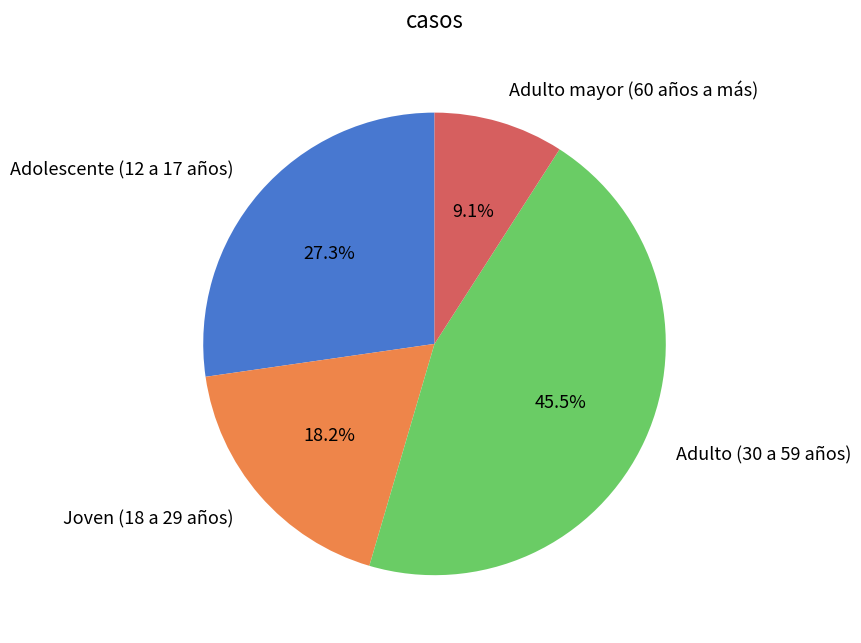

Which category has the biggest portion of the pie?

Adulto (30 a 59 años)